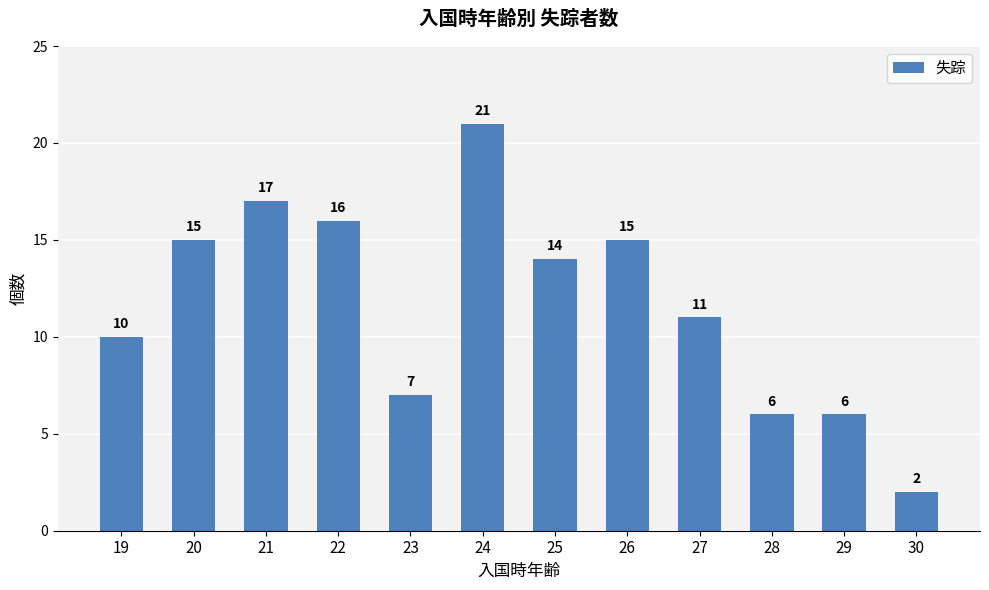

Reading left to right, list all the values displayed in this chart.

19=10	20=15	21=17	22=16	23=7	24=21	25=14	26=15	27=11	28=6	29=6	30=2